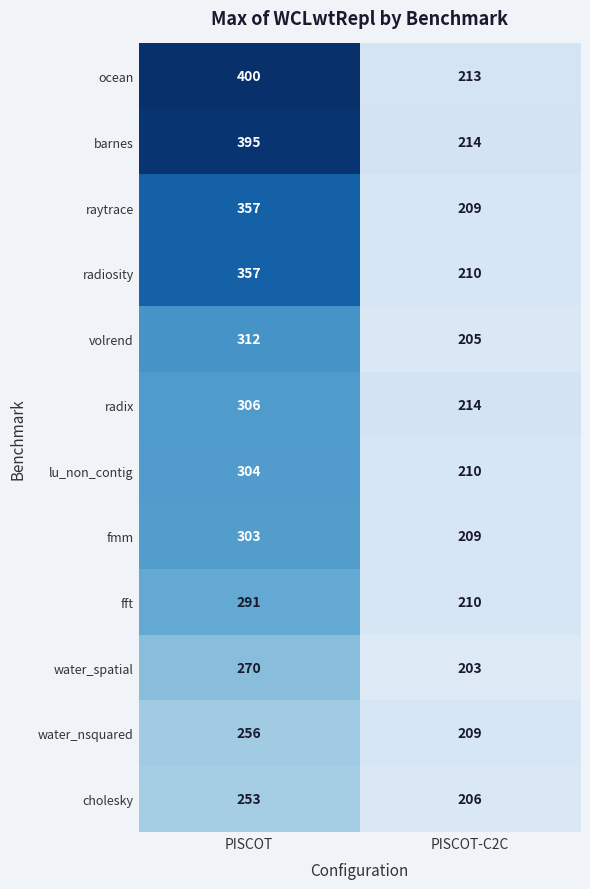

What is the difference between the maximum and minimum values in the raytrace series?

148